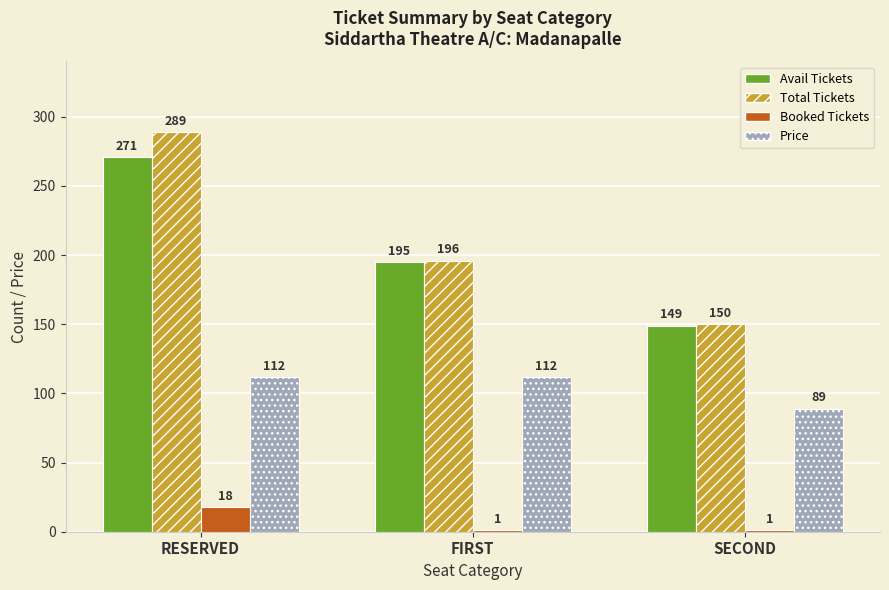

Which series has the largest range (max minus min)?

Total Tickets